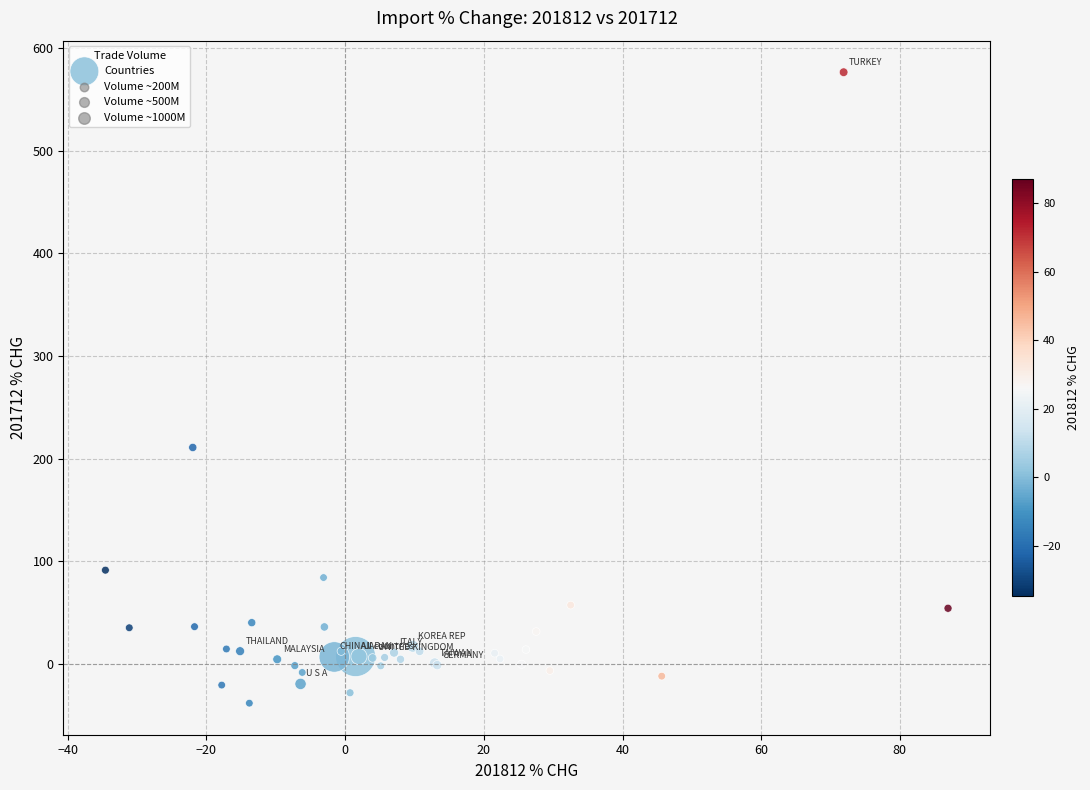

What Y value in the scatter plot is closest to 269?

210.9